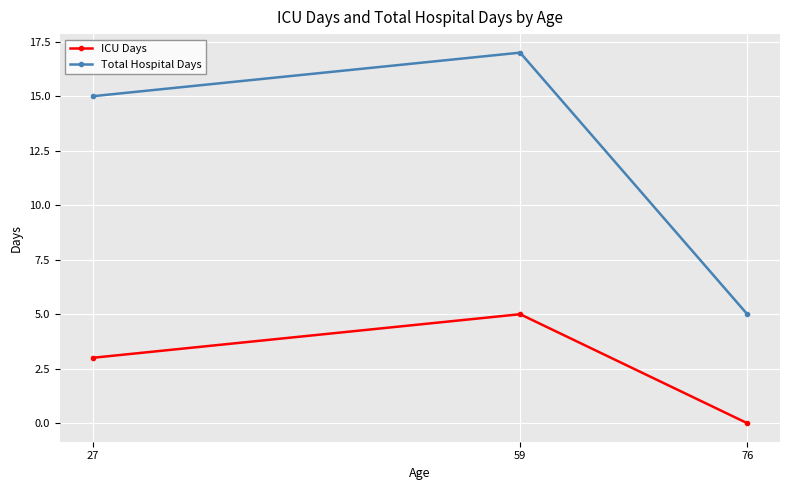

Count the number of data series in this chart.

2